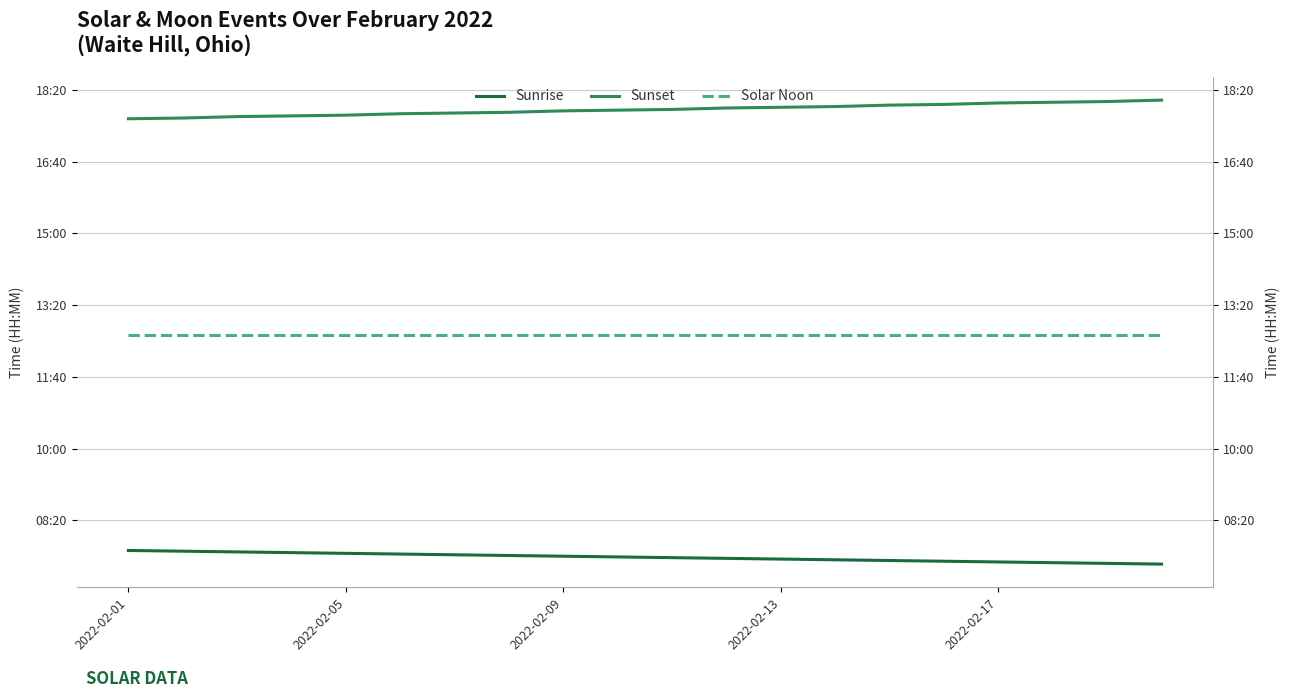

What is the minimum value shown in the chart?

439